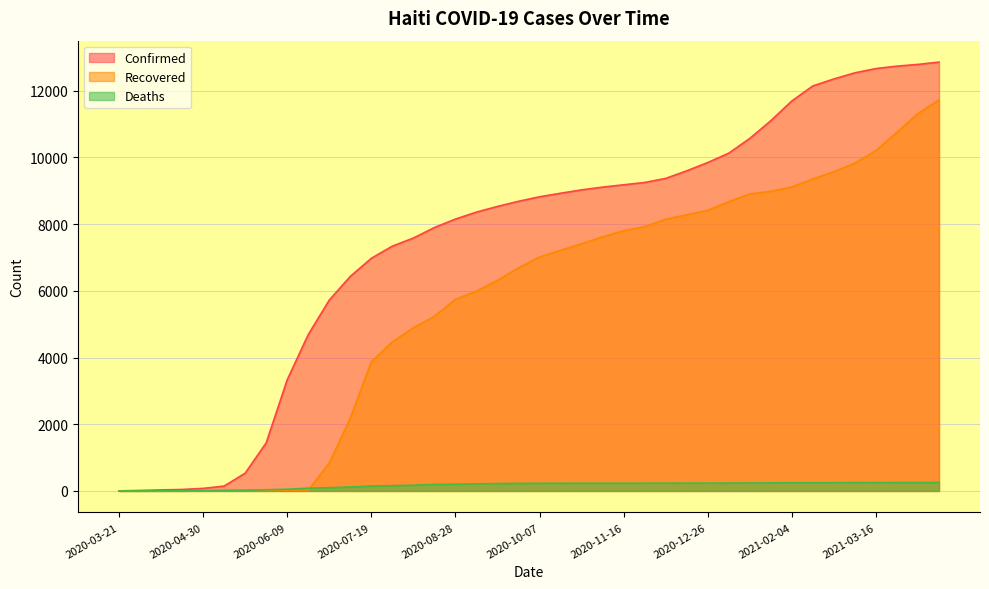

How many lines are shown in the chart?

3